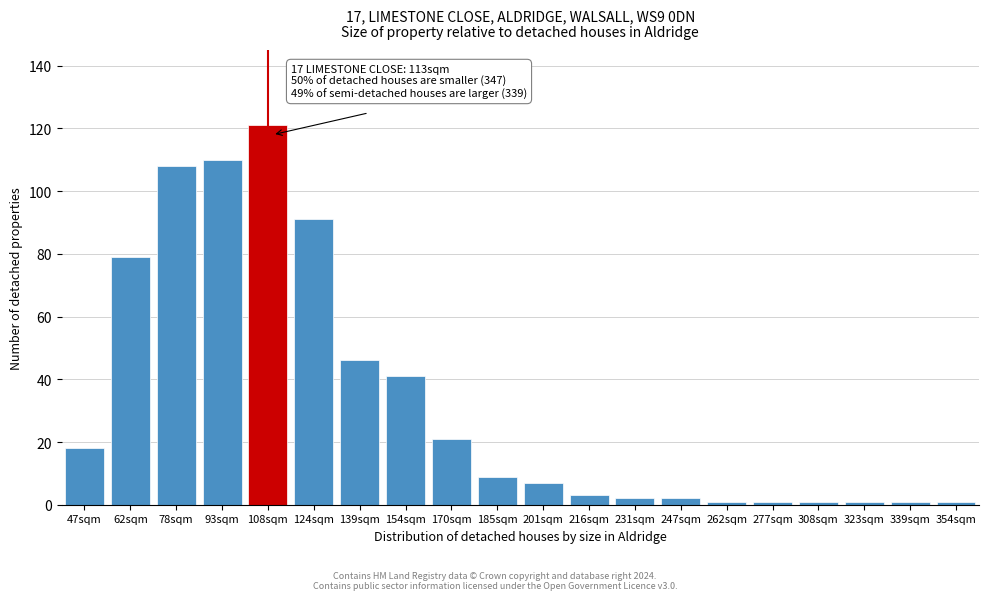

Reading left to right, what are all the values shown in this chart?

18	79	108	110	121	91	46	41	21	9	7	3	2	2	1	1	1	1	1	1